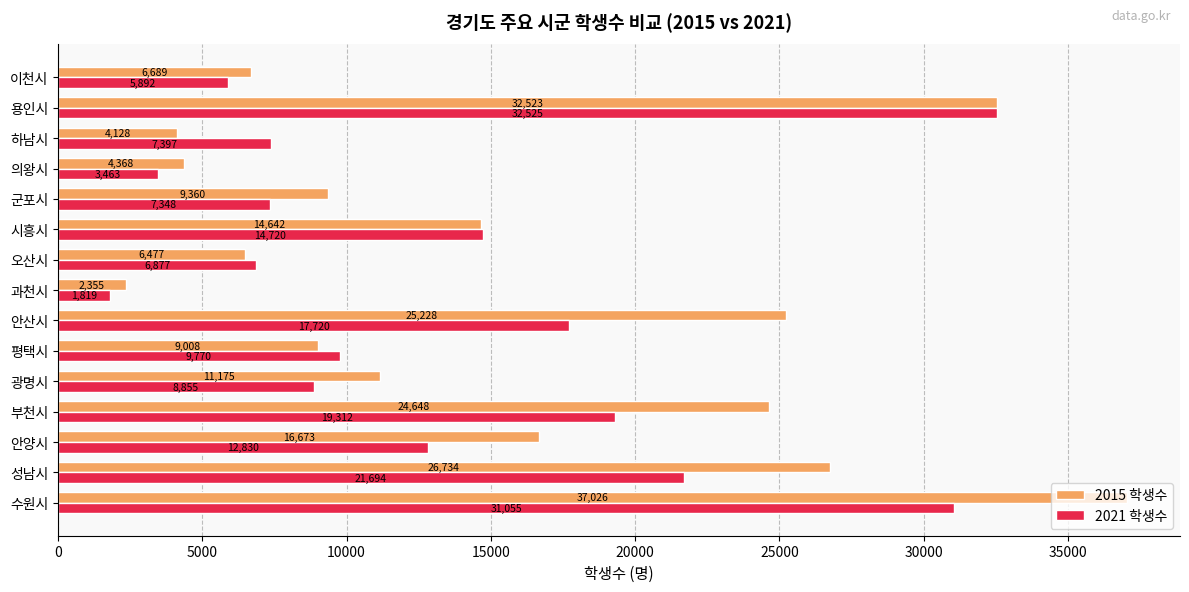

At 의왕시, list the series in order from smallest to largest.

2021 학생수, 2015 학생수